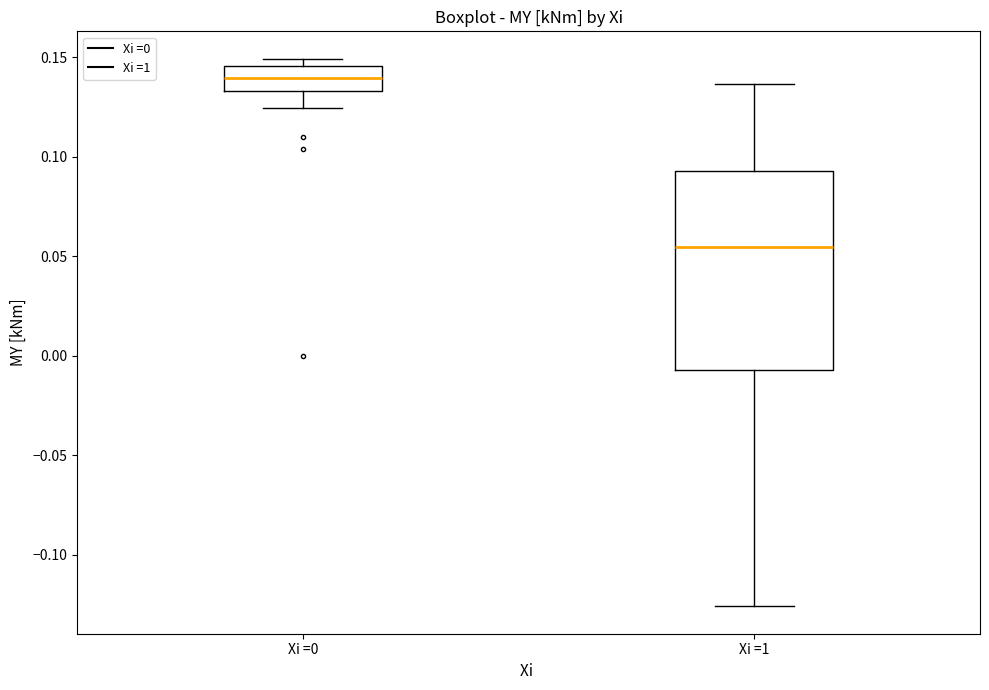

Comparing the boxes themselves (not the whiskers), which one is the tallest?

Xi =1